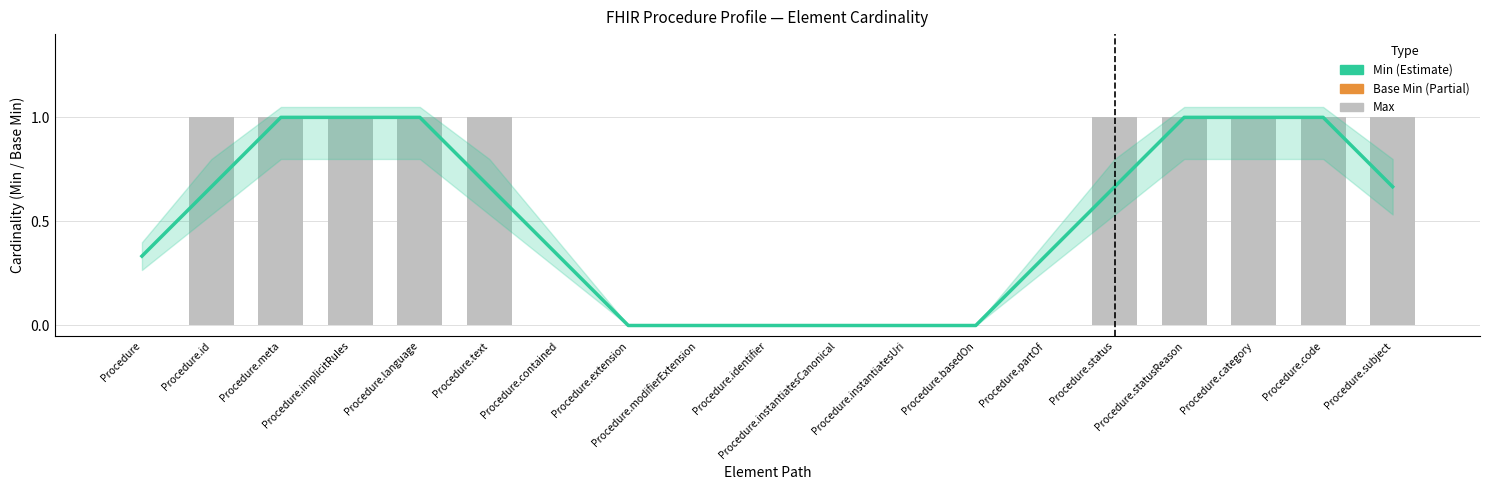

Rank the series by their maximum value, from lowest to highest.

Min, Base Min, Max